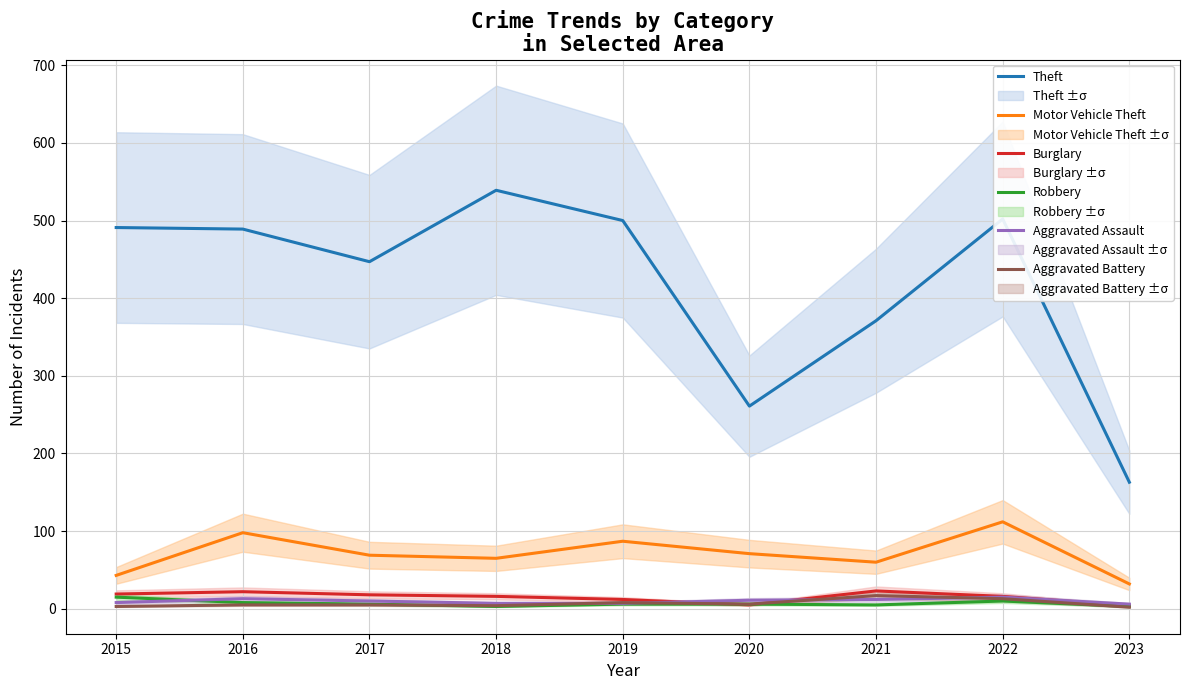

What value does the Burglary series have at 2015, to the nearest 10?

20